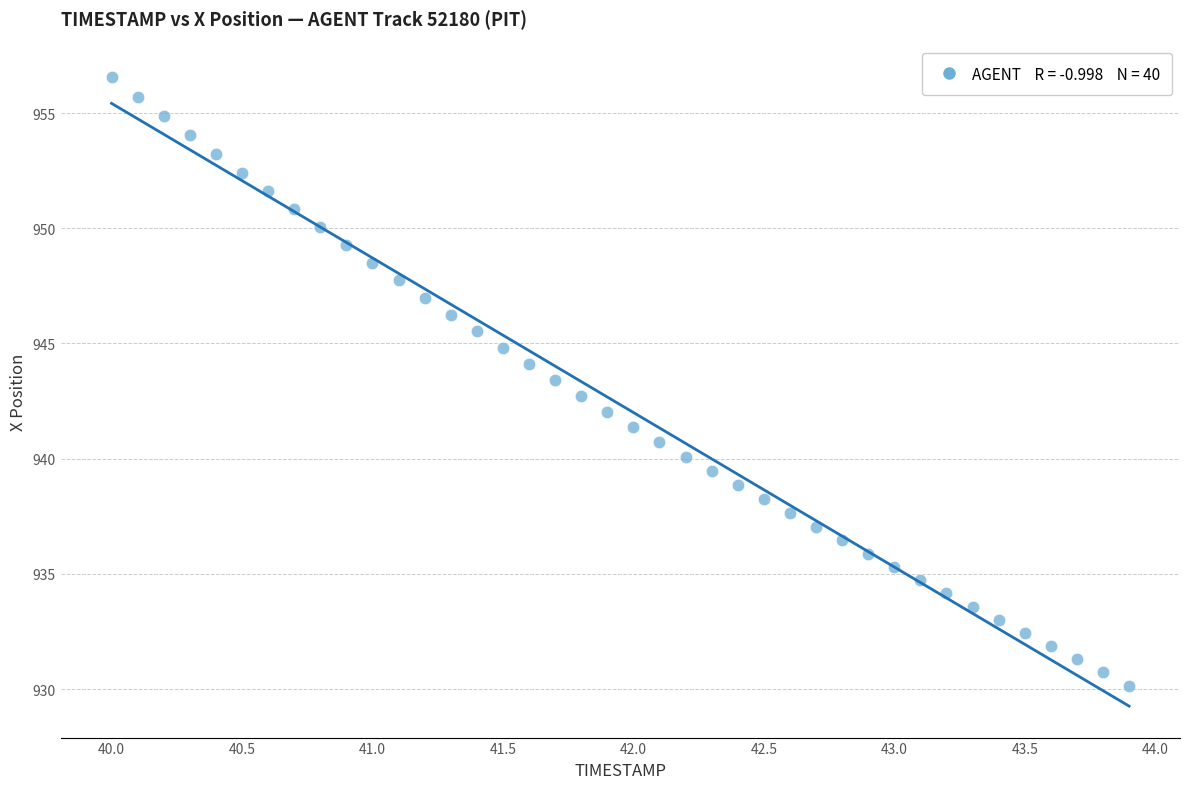

What is the range of X values (max minus min)?

3.9